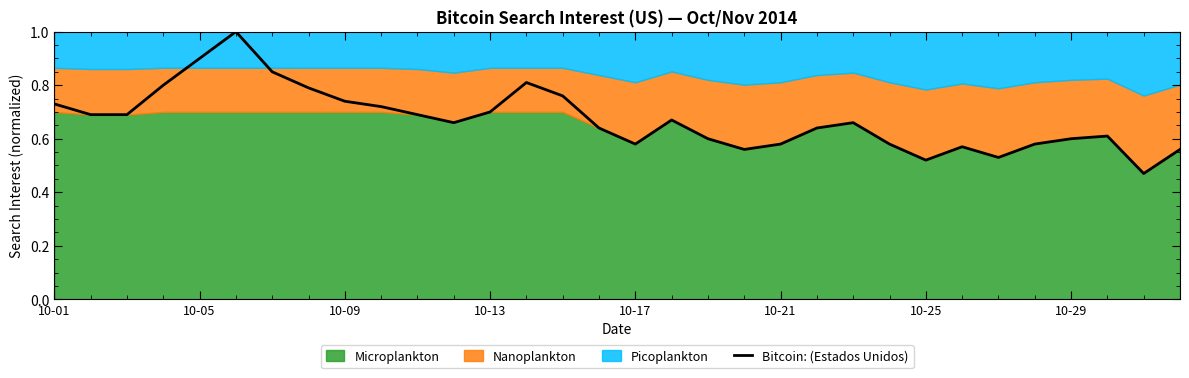

How many lines are shown in the chart?

1